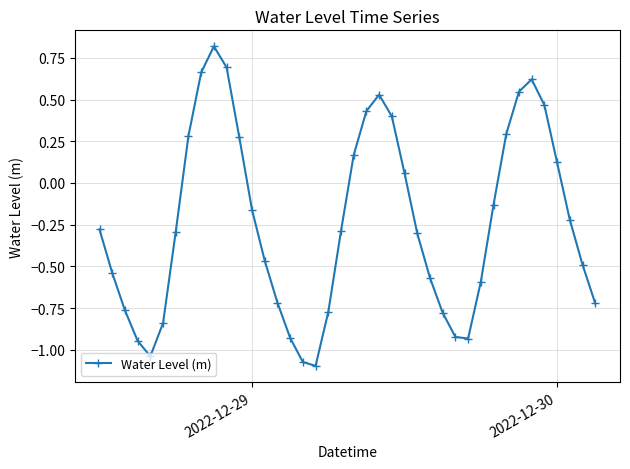

What is the difference between the second highest and minimum values?

1.8